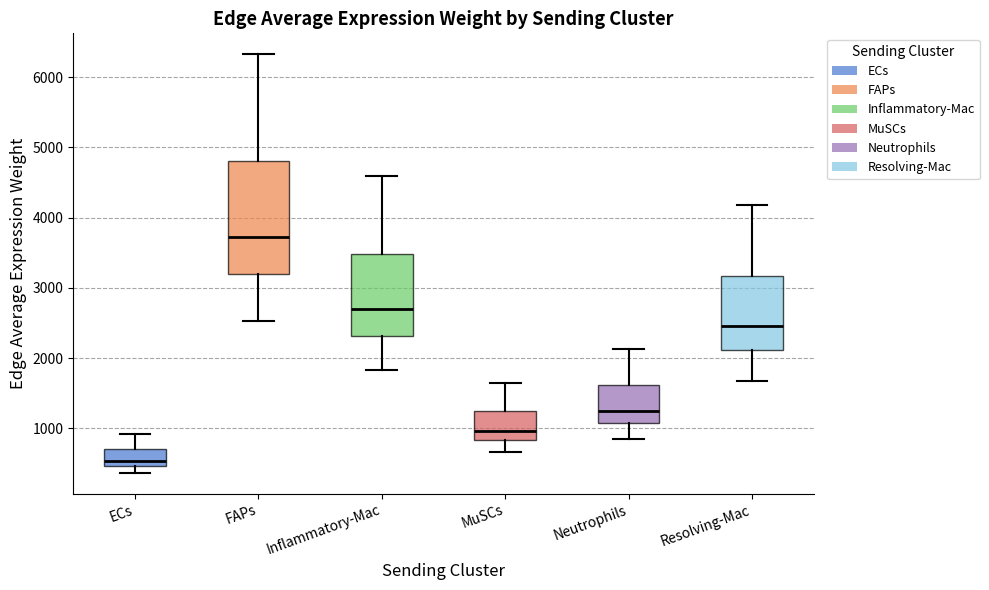

Which box has the highest median line?

FAPs